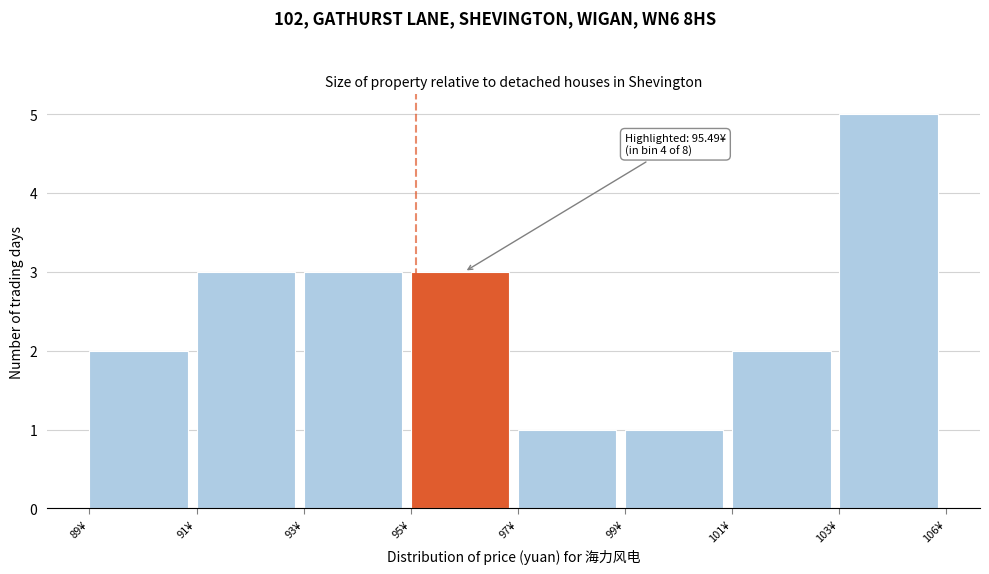

Reading right to left, extract all data points from this chart.

103¥=5	101¥=2	99¥=1	97¥=1	95¥=3	93¥=3	91¥=3	89¥=2